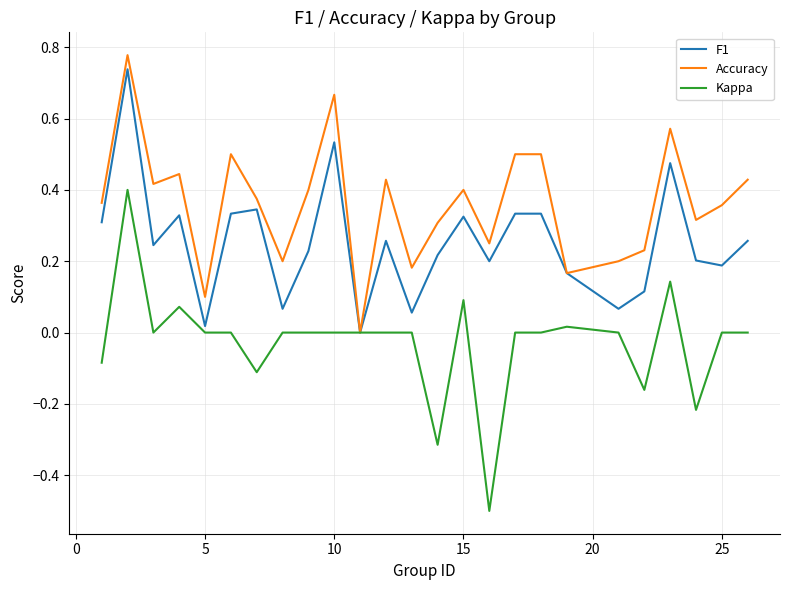

Which series has the largest total across all categories?

Accuracy